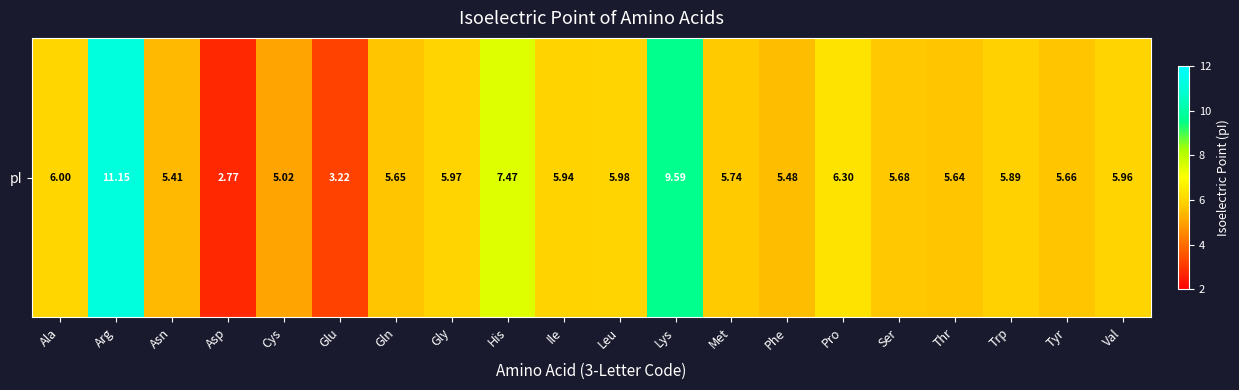

Approximately how many times larger is the value at Cys compared to Ile?

0.8